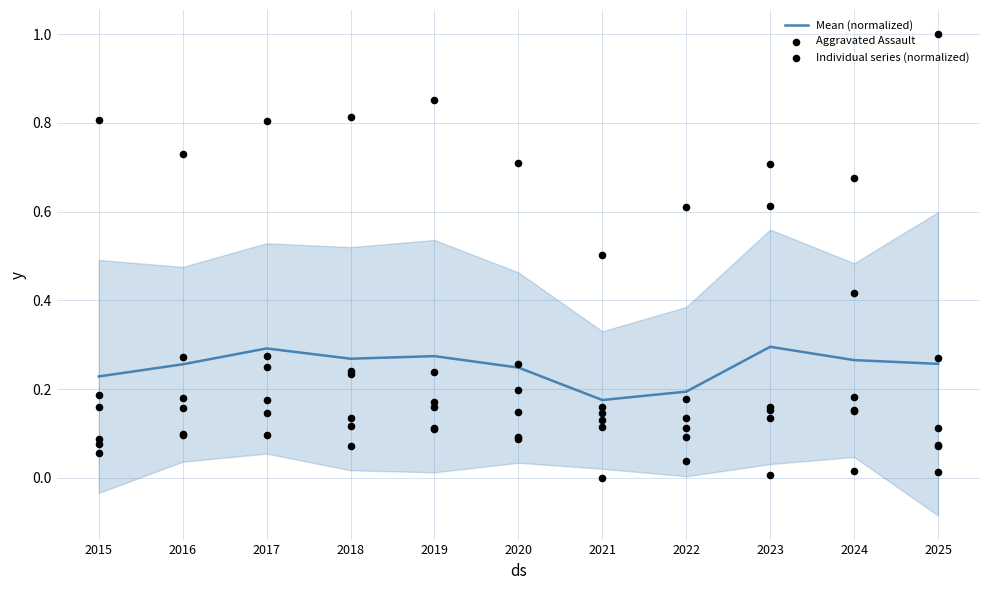

Which series contains the lowest Y value?

Aggravated Assault